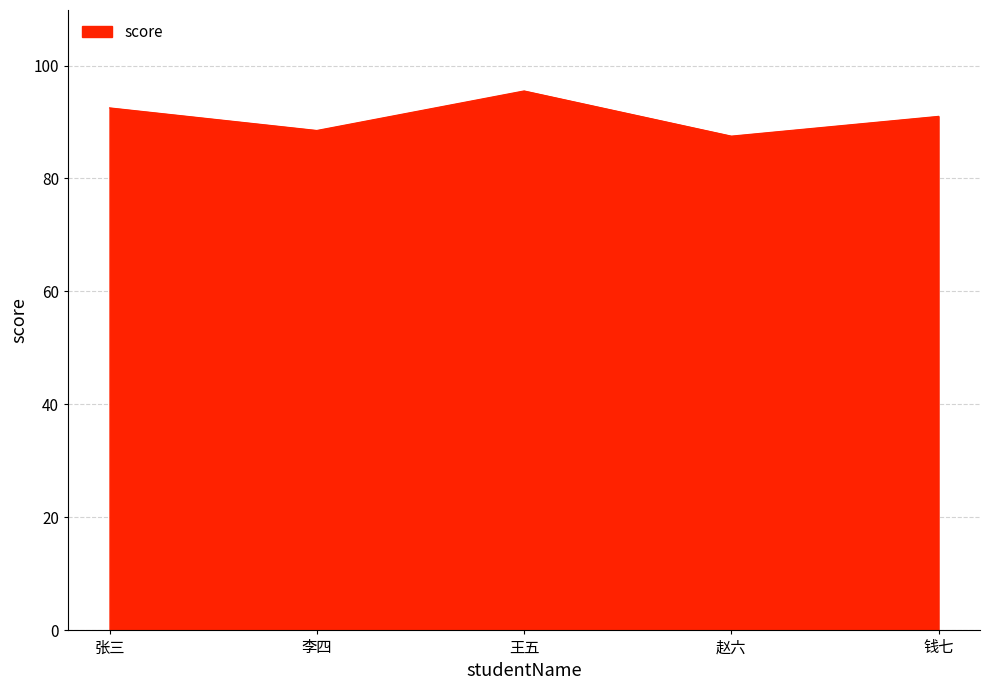

At which label does the data first exceed 91?

张三